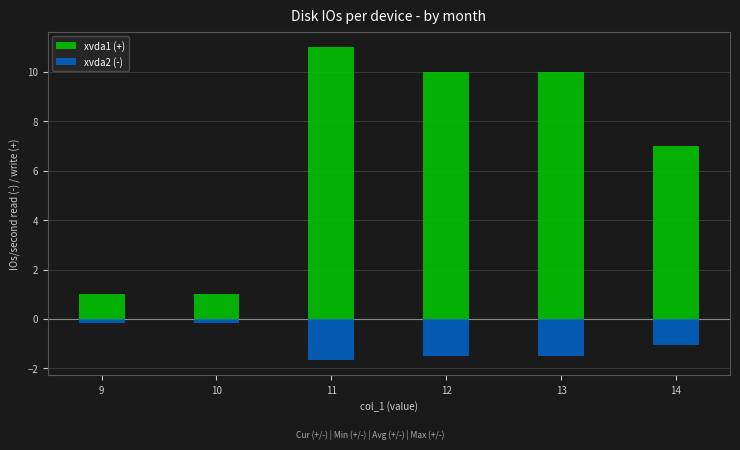

What are all the series names shown in the legend?

xvda1 (+), xvda2 (-)